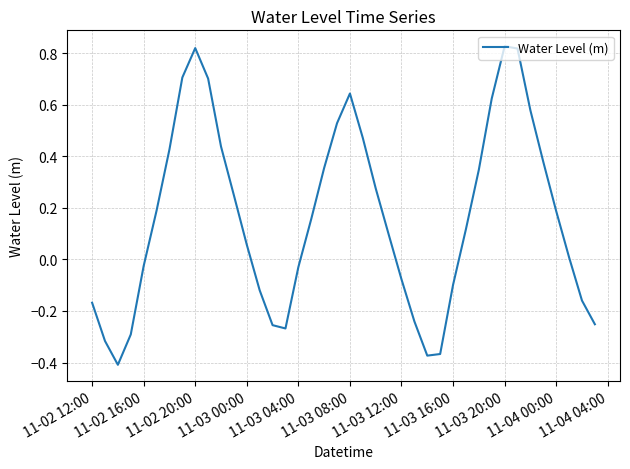

How many lines are shown in the chart?

1